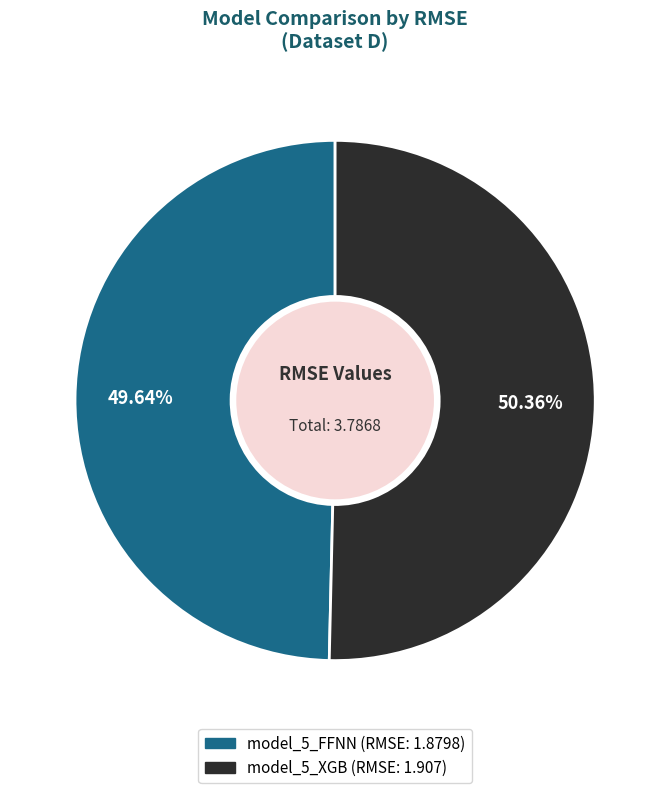

Is the sum of model_5_FFNN and model_5_XGB greater than half?

Yes